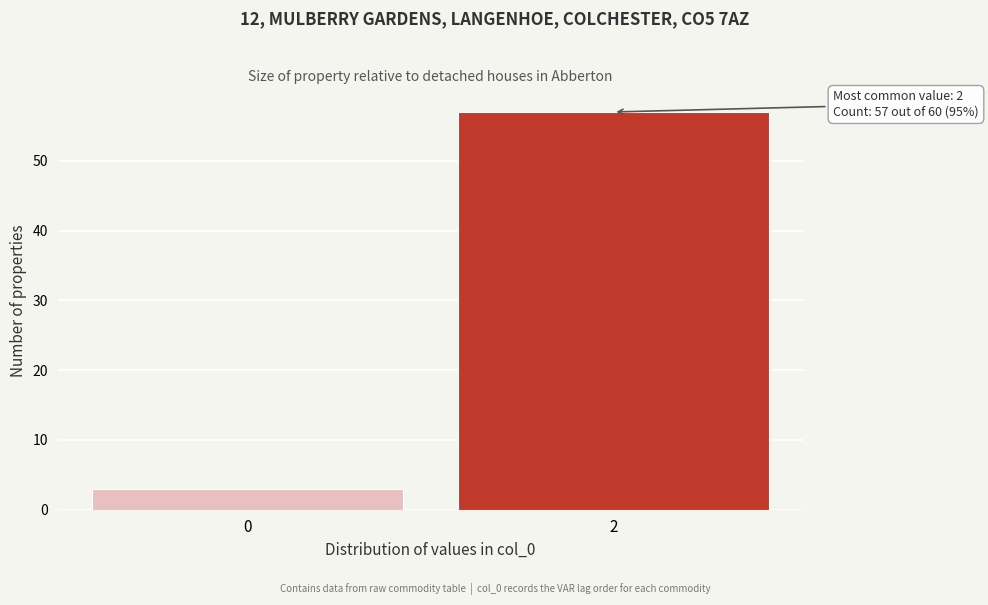

Reading left to right, extract all data points from this chart.

3	57